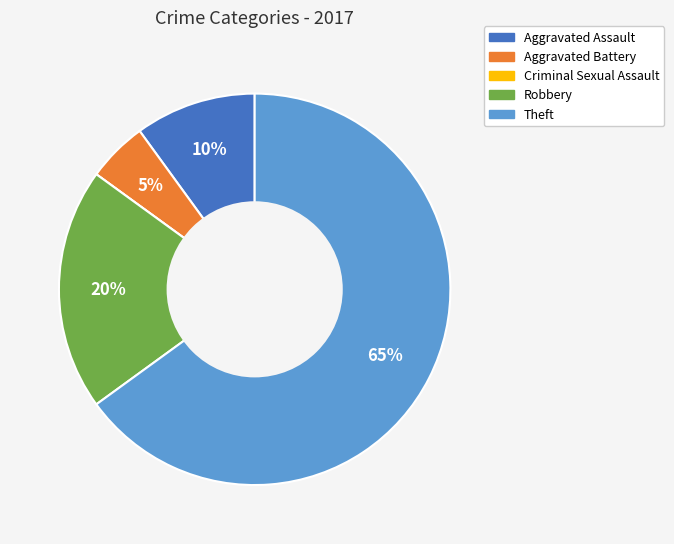

Combined, do Aggravated Battery and Theft account for over 50%?

Yes